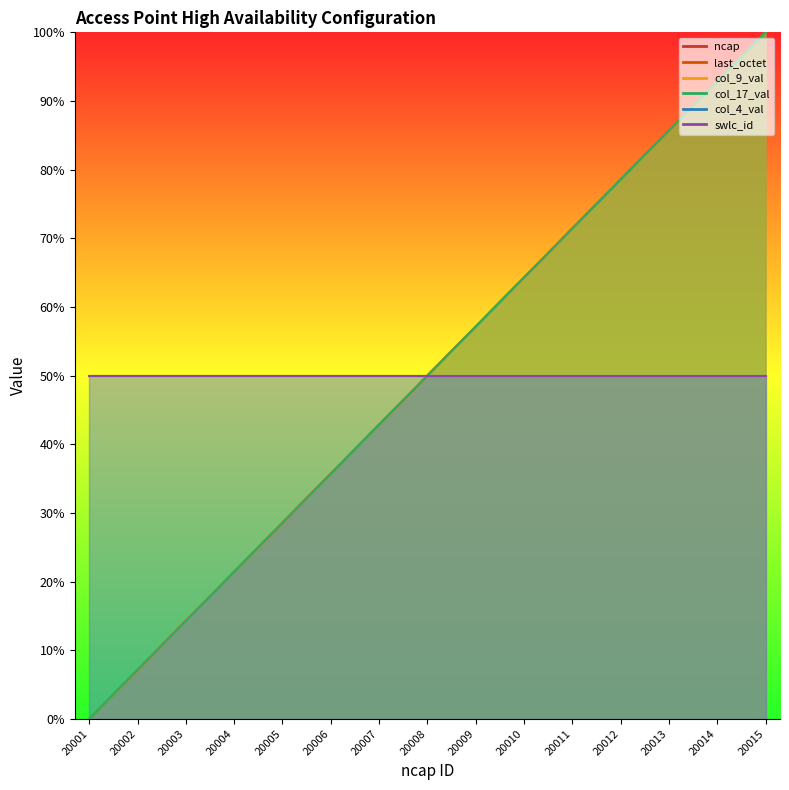

At which label does col_9_val first exceed 50?

20009